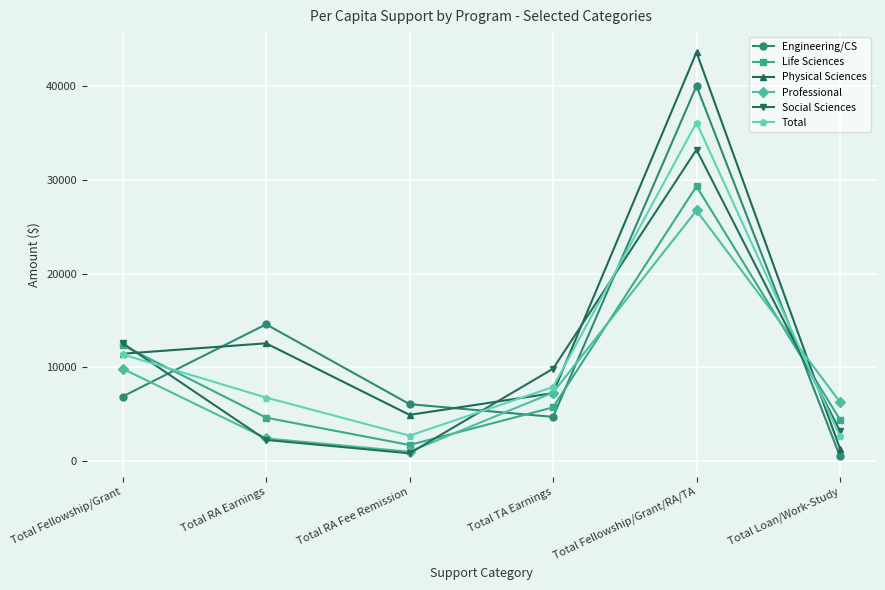

How many series are shown in this chart?

6